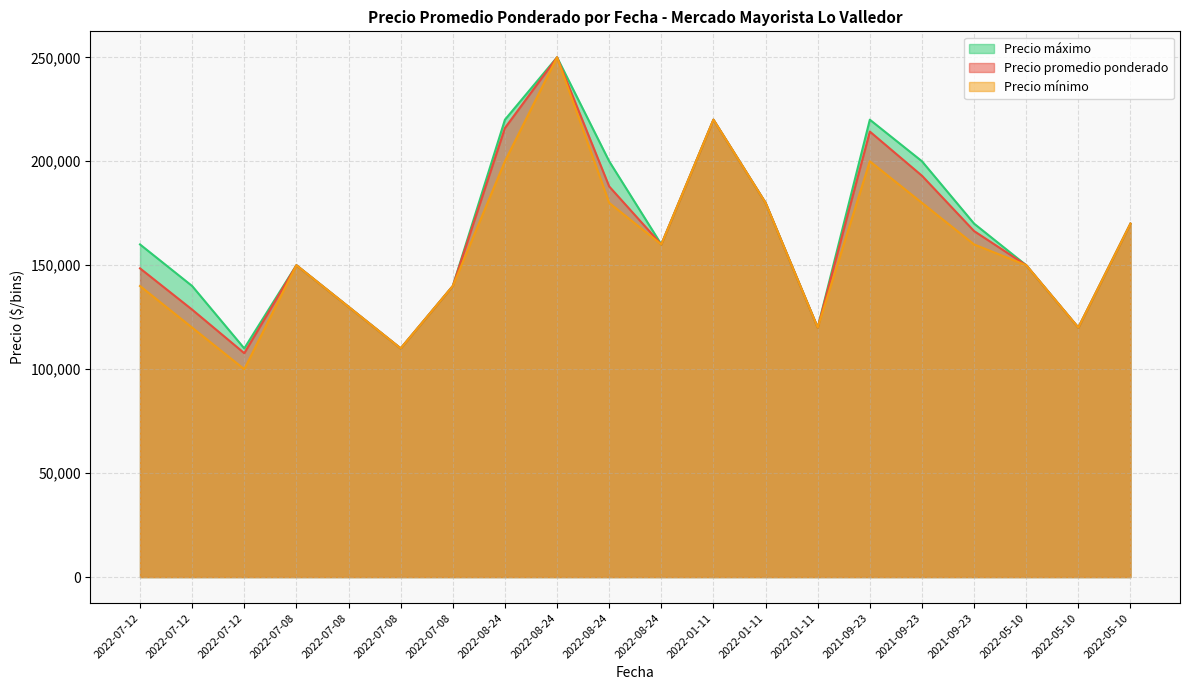

True or false: Precio máximo and Precio promedio ponderado intersect in this chart.

False